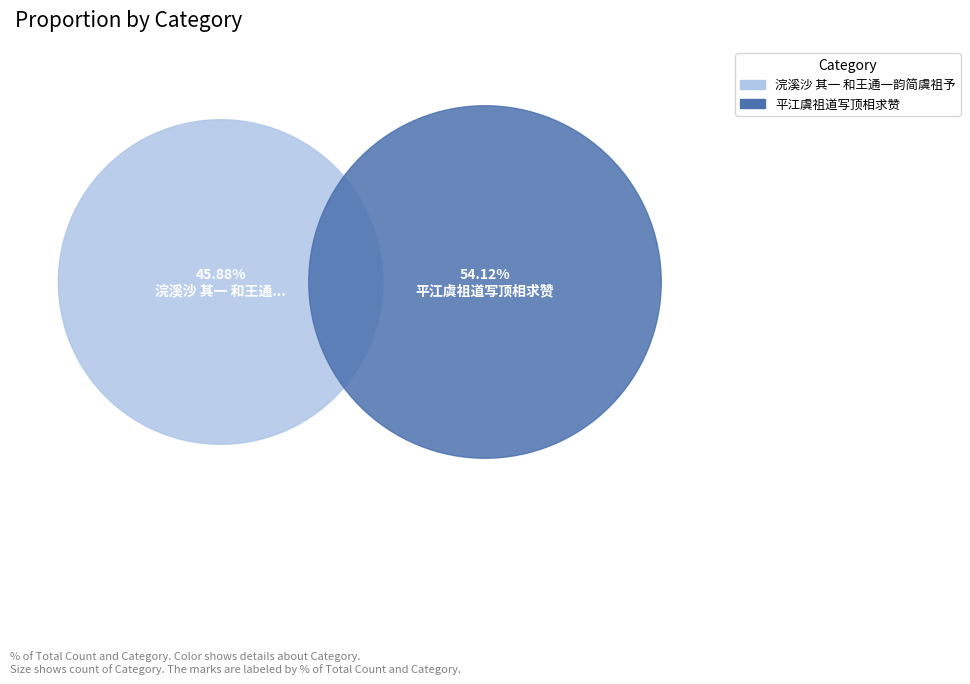

To the nearest percent, what percentage of the pie is 浣溪沙 其一 和王通一韵简虞祖予?

46%